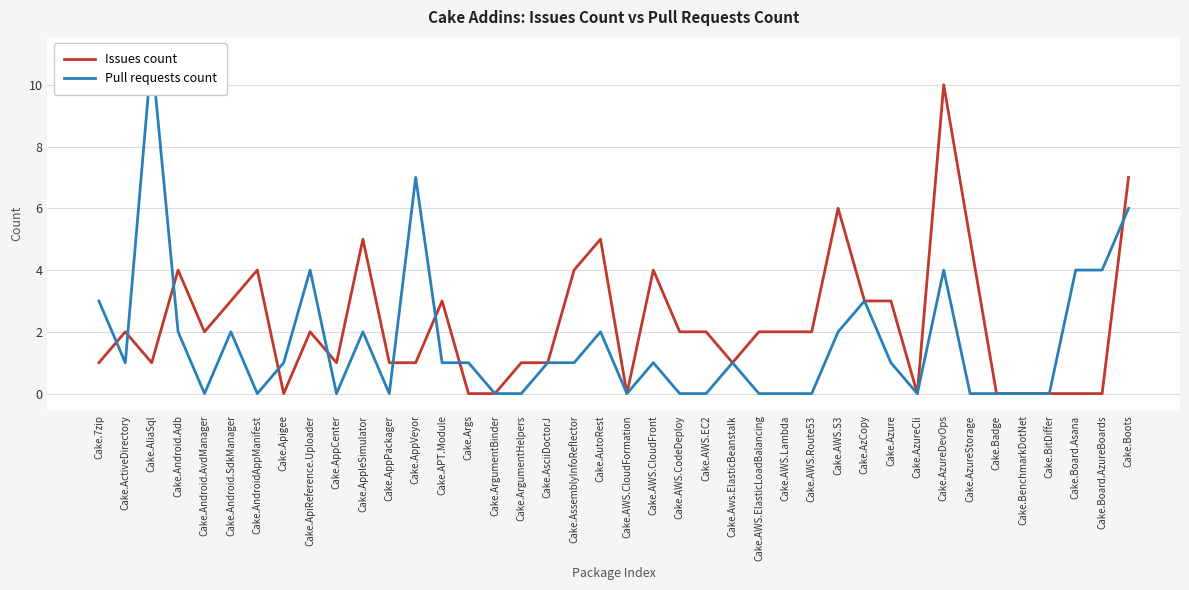

List the labels in order of Pull requests count value, largest first.

Cake.AliaSql, Cake.AppVeyor, Cake.Boots, Cake.ApiReference.Uploader, Cake.AzureDevOps, Cake.Board.Asana, Cake.Board.AzureBoards, Cake.7zip, Cake.AzCopy, Cake.Android.Adb, Cake.Android.SdkManager, Cake.AppleSimulator, Cake.AutoRest, Cake.AWS.S3, Cake.ActiveDirectory, Cake.Apigee, Cake.APT.Module, Cake.Args, Cake.AsciiDoctorJ, Cake.AssemblyInfoReflector, Cake.AWS.CloudFront, Cake.Aws.ElasticBeanstalk, Cake.Azure, Cake.Android.AvdManager, Cake.AndroidAppManifest, Cake.AppCenter, Cake.AppPackager, Cake.ArgumentBinder, Cake.ArgumentHelpers, Cake.AWS.CloudFormation, Cake.AWS.CodeDeploy, Cake.AWS.EC2, Cake.AWS.ElasticLoadBalancing, Cake.AWS.Lambda, Cake.AWS.Route53, Cake.AzureCli, Cake.AzureStorage, Cake.Badge, Cake.BenchmarkDotNet, Cake.BitDiffer